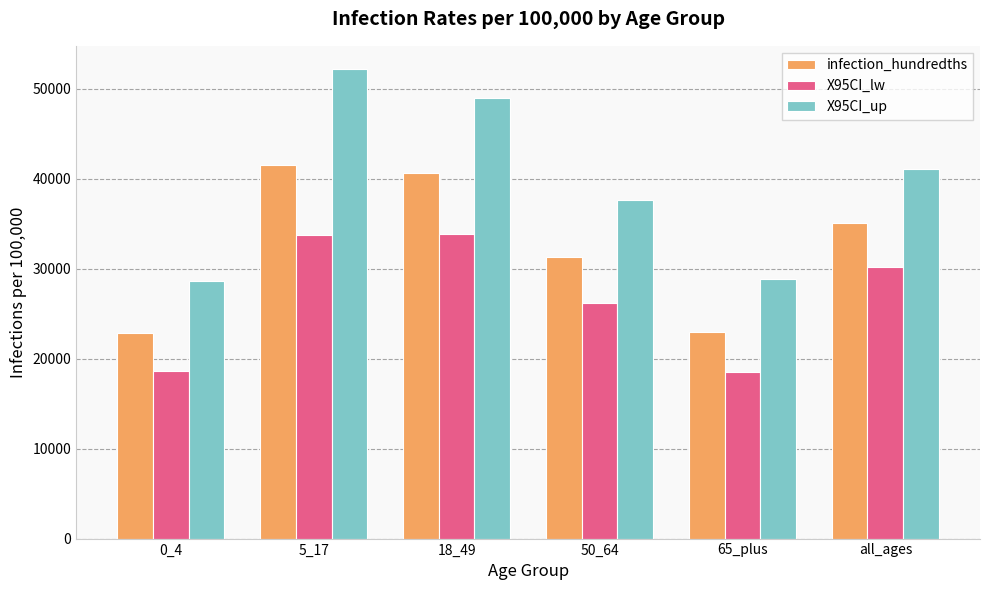

What are all the series names shown in the legend?

infection_hundredths, X95CI_lw, X95CI_up